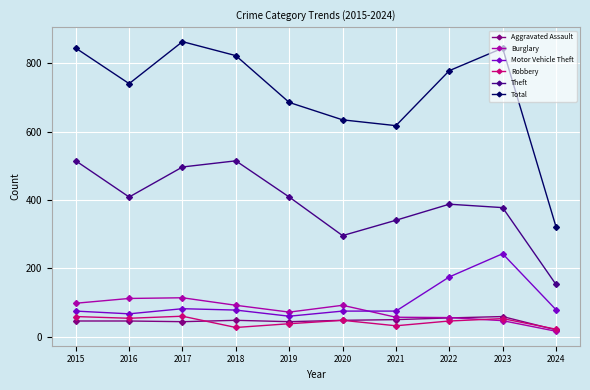

What is the value of the Burglary point at the 8th from the left?

56